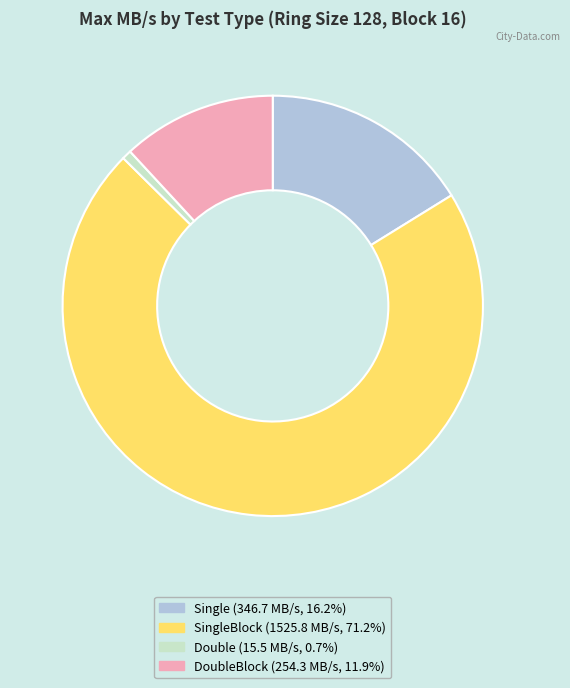

Is there any slice that represents more than half of the pie?

Yes